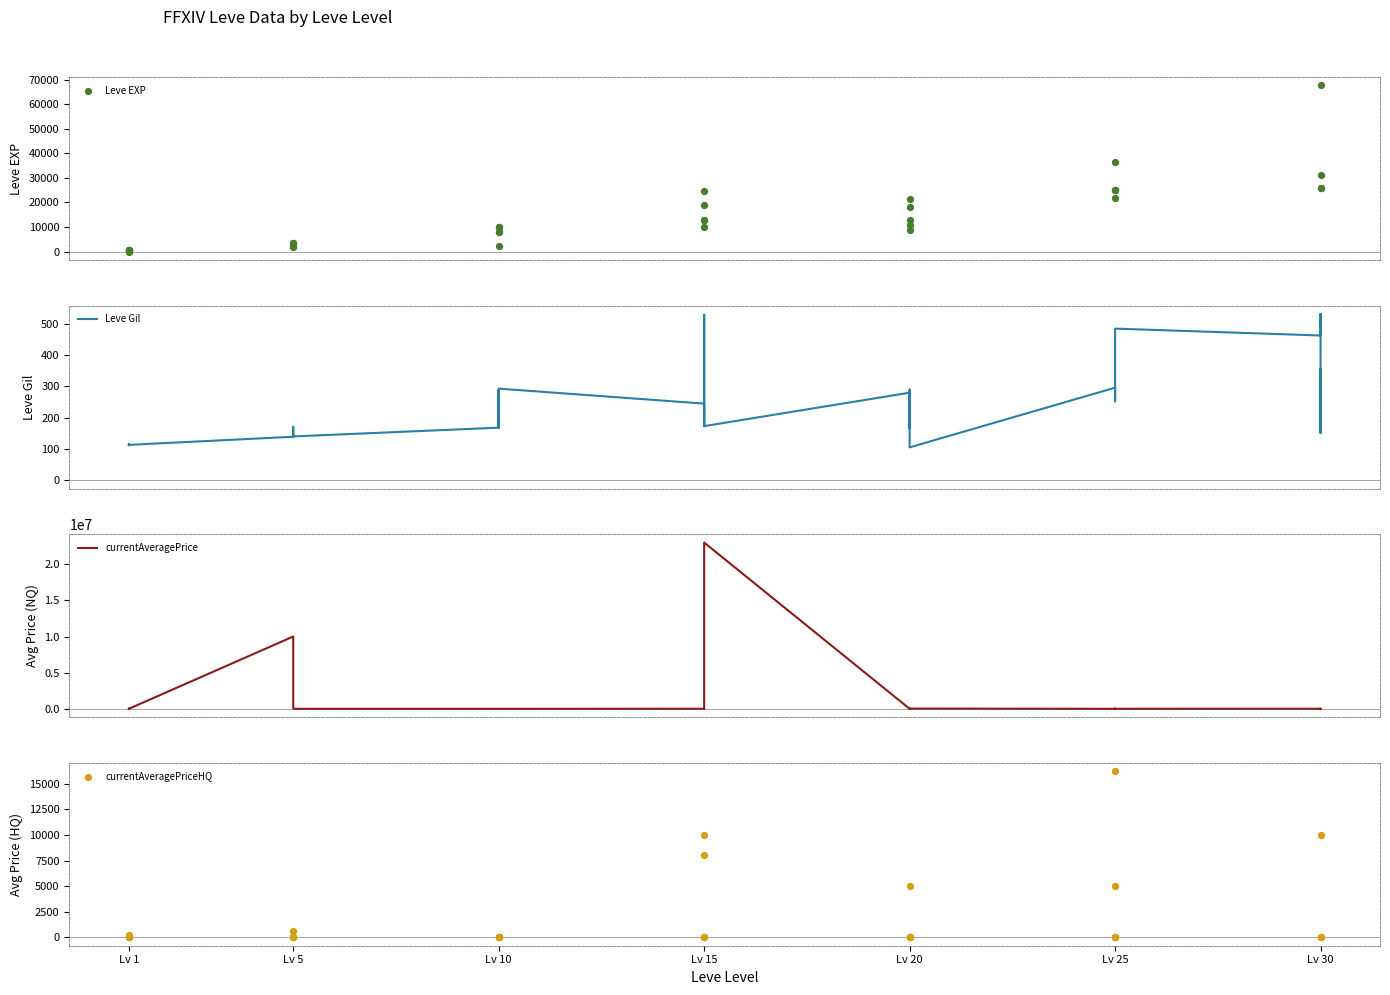

Which series has the largest Y range (max minus min)?

currentAveragePrice